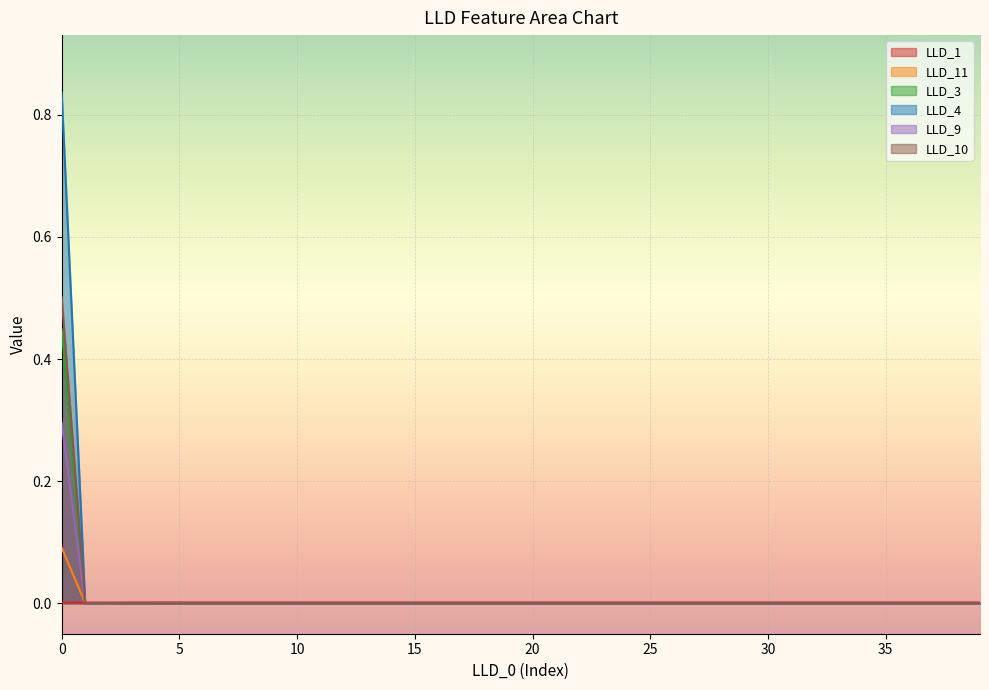

Reading left to right, list all the values displayed in this chart.

LLD_1: 0.0	0.0	0.0	0.0	0.0	0.0	0.0	0.0	0.0	0.0	0.0	0.0	0.0	0.0	0.0	0.0	0.0	0.0	0.0	0.0	0.0	0.0	0.0	0.0	0.0	0.0	0.0	0.0	0.0	0.0	0.0	0.0	0.0	0.0	0.0	0.0	0.0	0.0	0.0	0.0
LLD_11: 0.1	0.0	0.0	0.0	0.0	0.0	0.0	0.0	0.0	0.0	0.0	0.0	0.0	0.0	0.0	0.0	0.0	0.0	0.0	0.0	0.0	0.0	0.0	0.0	0.0	0.0	0.0	0.0	0.0	0.0	0.0	0.0	0.0	0.0	0.0	0.0	0.0	0.0	0.0	0.0
LLD_3: 0.4	0.0	0.0	0.0	0.0	0.0	0.0	0.0	0.0	0.0	0.0	0.0	0.0	0.0	0.0	0.0	0.0	0.0	0.0	0.0	0.0	0.0	0.0	0.0	0.0	0.0	0.0	0.0	0.0	0.0	0.0	0.0	0.0	0.0	0.0	0.0	0.0	0.0	0.0	0.0
LLD_4: 0.8	0.0	0.0	0.0	0.0	0.0	0.0	0.0	0.0	0.0	0.0	0.0	0.0	0.0	0.0	0.0	0.0	0.0	0.0	0.0	0.0	0.0	0.0	0.0	0.0	0.0	0.0	0.0	0.0	0.0	0.0	0.0	0.0	0.0	0.0	0.0	0.0	0.0	0.0	0.0
LLD_9: 0.3	0.0	0.0	0.0	0.0	0.0	0.0	0.0	0.0	0.0	0.0	0.0	0.0	0.0	0.0	0.0	0.0	0.0	0.0	0.0	0.0	0.0	0.0	0.0	0.0	0.0	0.0	0.0	0.0	0.0	0.0	0.0	0.0	0.0	0.0	0.0	0.0	0.0	0.0	0.0
LLD_10: 0.5	0.0	0.0	0.0	0.0	0.0	0.0	0.0	0.0	0.0	0.0	0.0	0.0	0.0	0.0	0.0	0.0	0.0	0.0	0.0	0.0	0.0	0.0	0.0	0.0	0.0	0.0	0.0	0.0	0.0	0.0	0.0	0.0	0.0	0.0	0.0	0.0	0.0	0.0	0.0